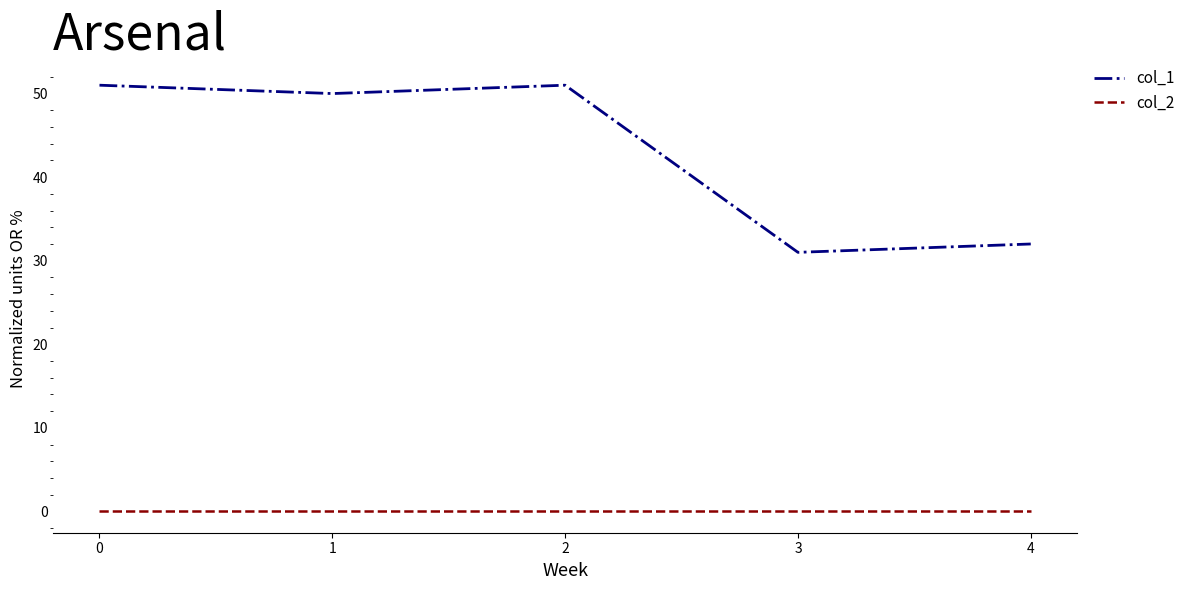

Where is the first local maximum for col_1?

2